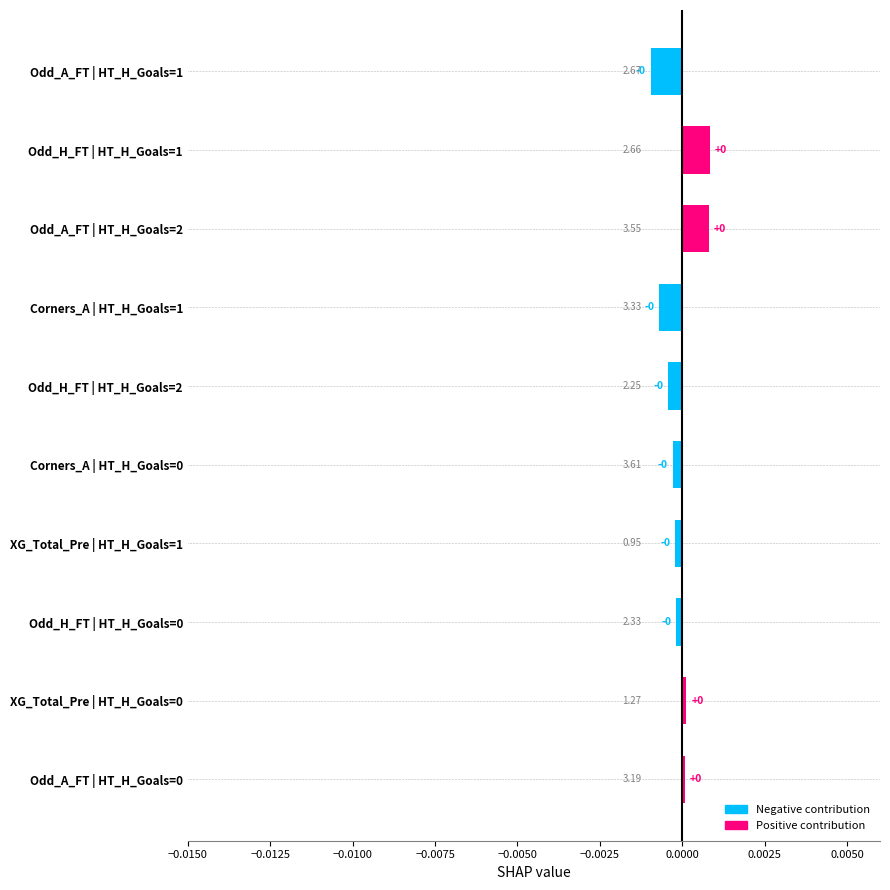

How many data points does each series have?

10